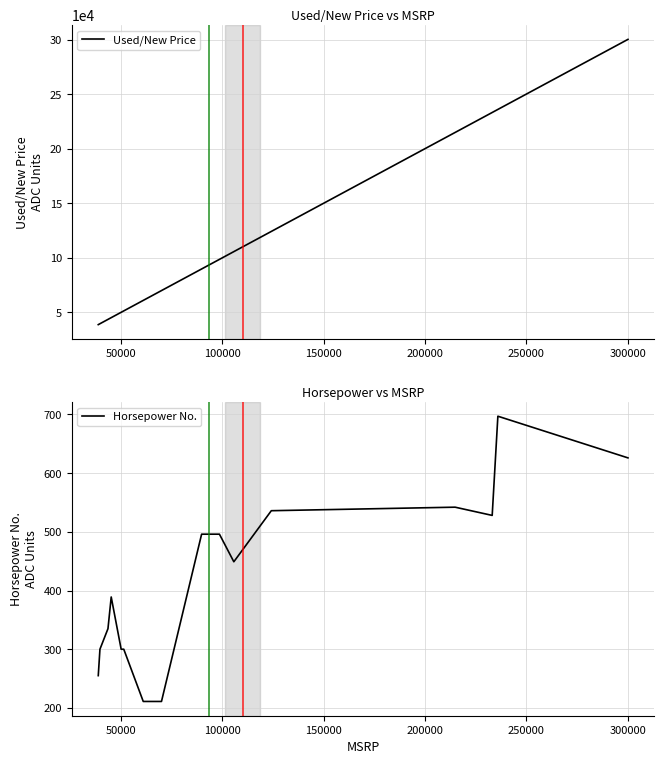

What is the maximum value shown in the chart?

300200